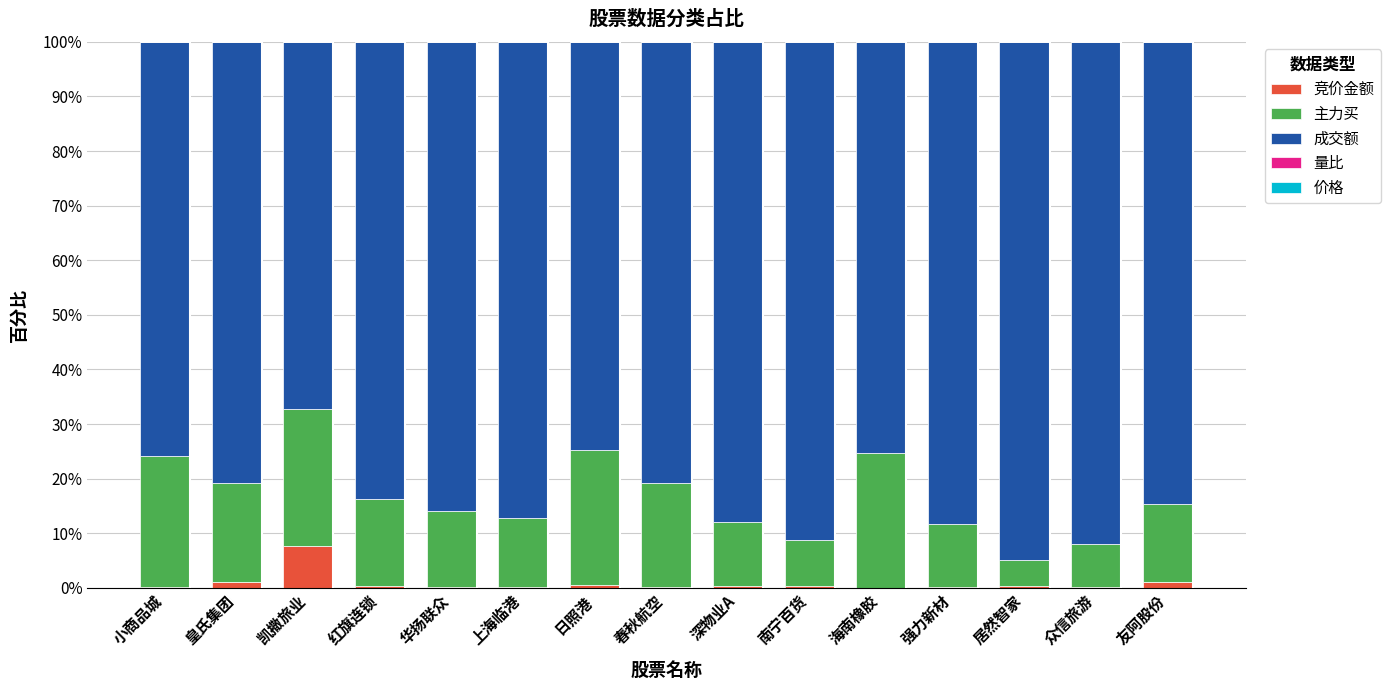

How many series are shown in this chart?

5